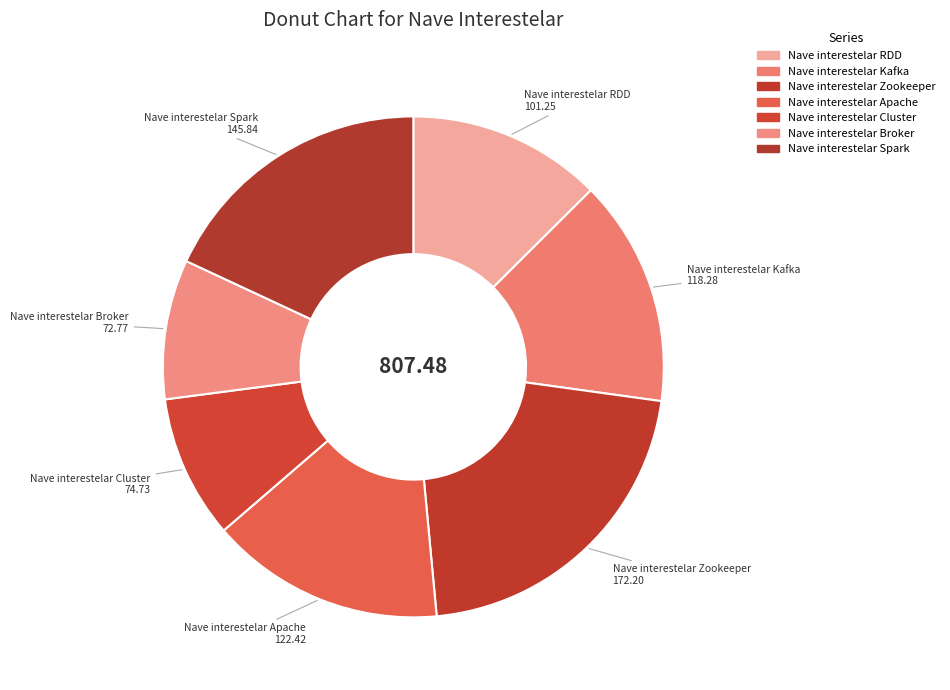

What percentage do Nave interestelar Cluster and Nave interestelar Spark together represent?

27.3%